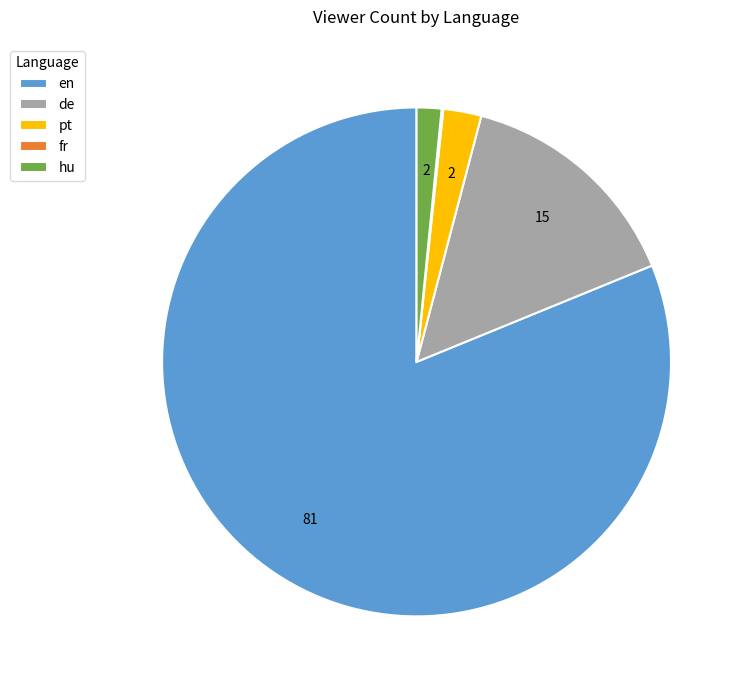

Approximately how many times larger is the value at de compared to hu?

9.3